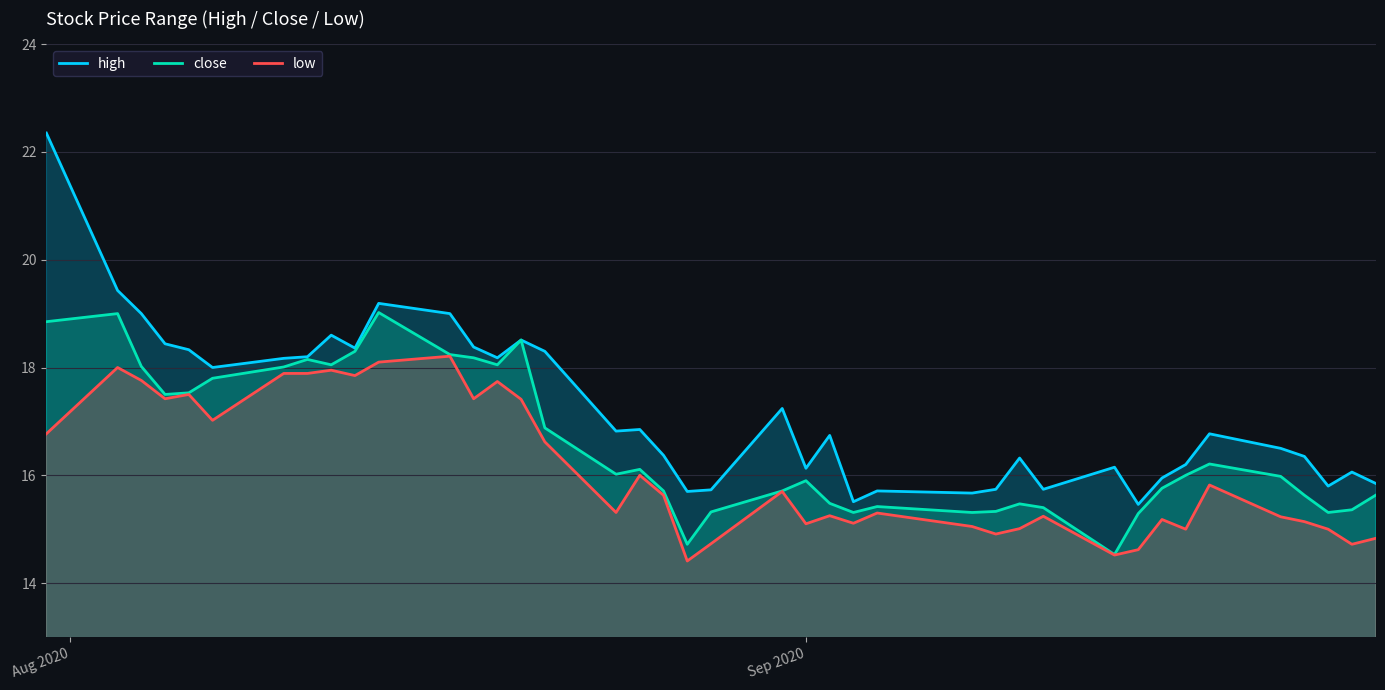

List the series in order of their peak value, highest first.

high, close, low